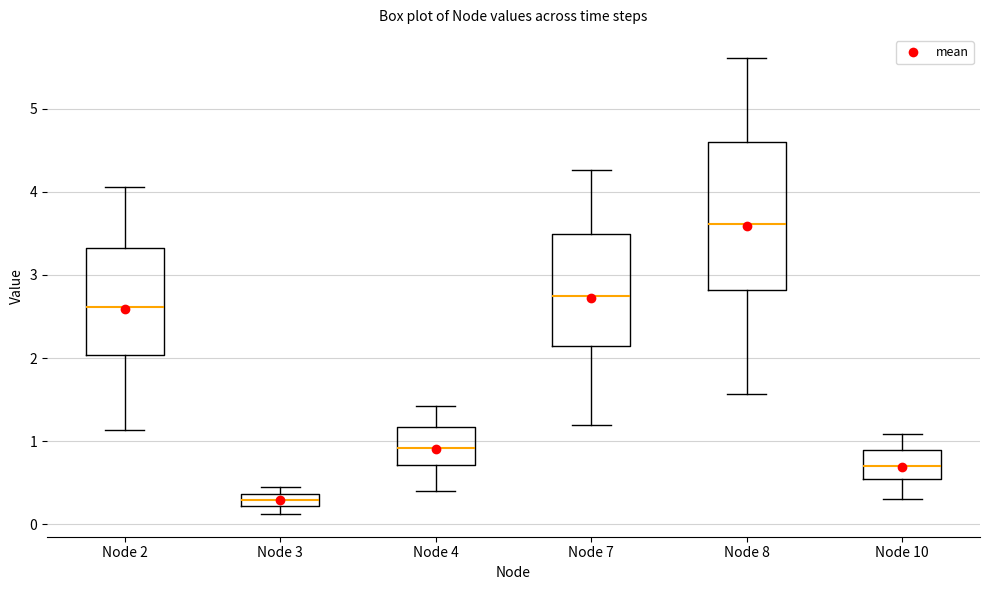

Comparing the boxes themselves (not the whiskers), which one is the tallest?

Node 8